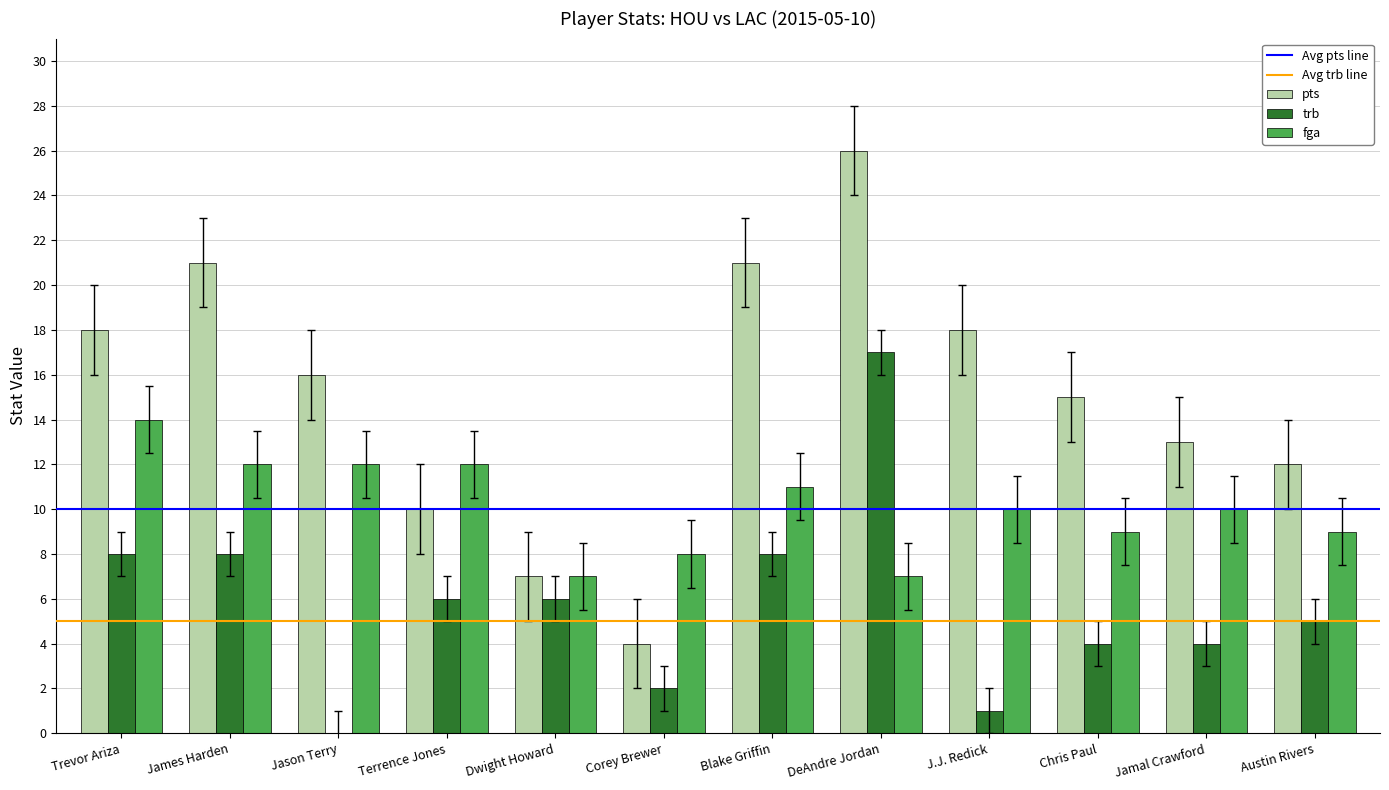

Is it true that trb equals 8 at James Harden?

True